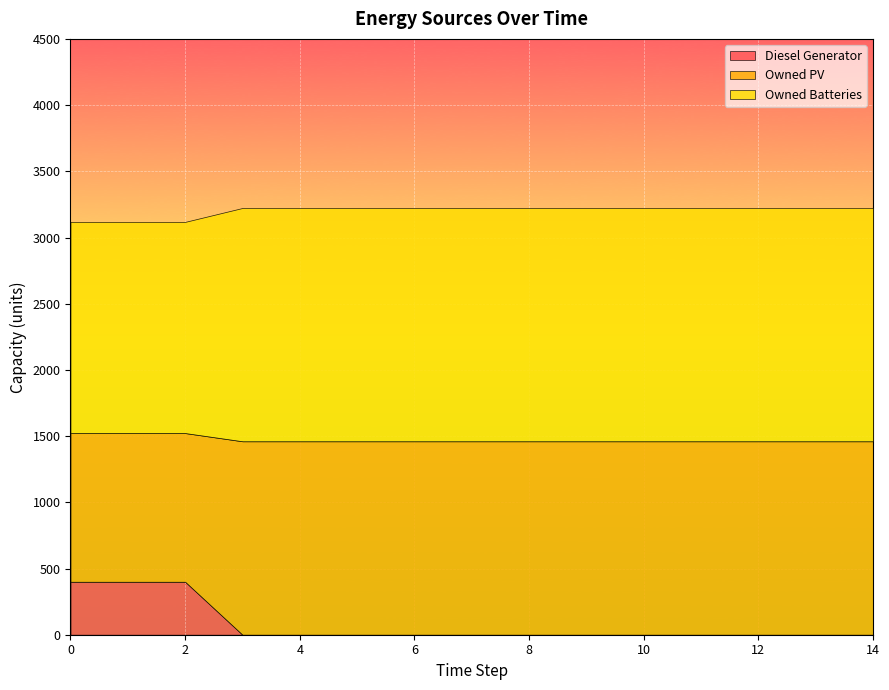

True or false: Diesel Generator and Owned Batteries intersect in this chart.

False